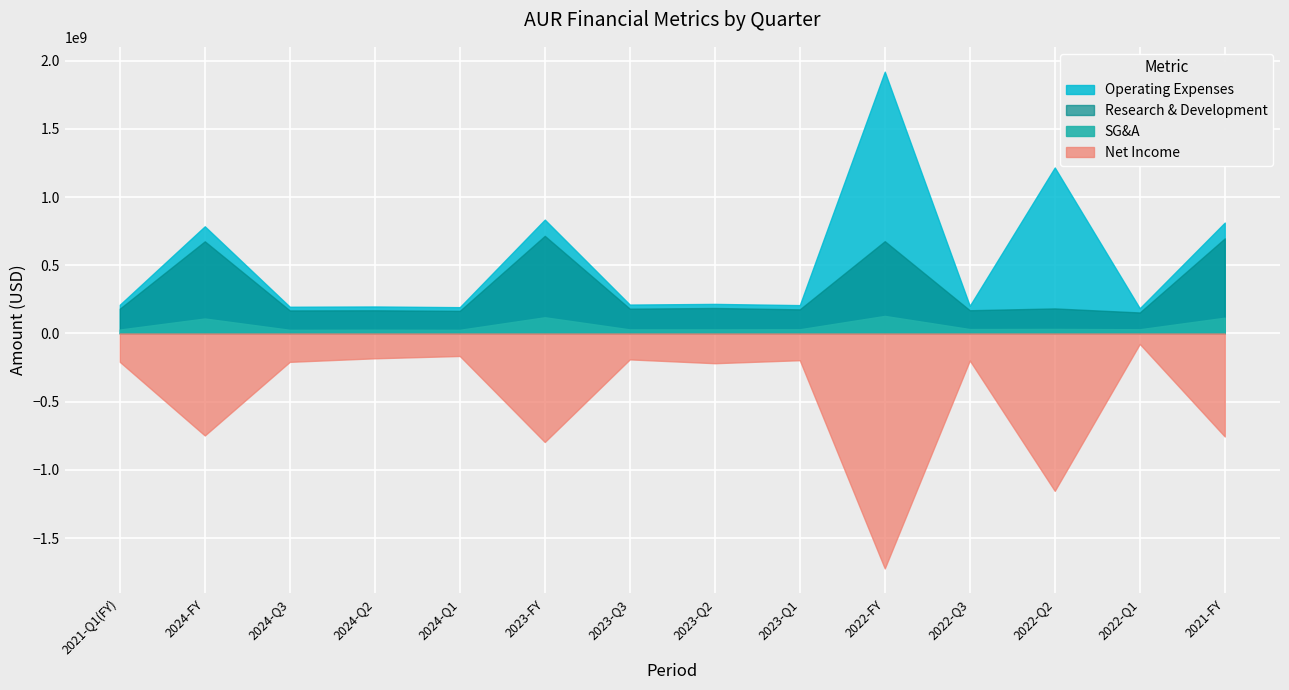

What is the value of the SG&A point at the 9th from the left?

31000000